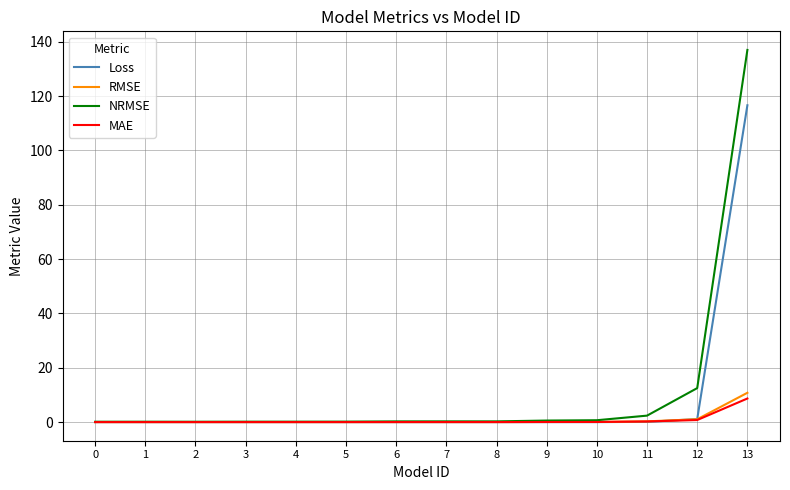

What are all the series names shown in the legend?

Loss, RMSE, NRMSE, MAE